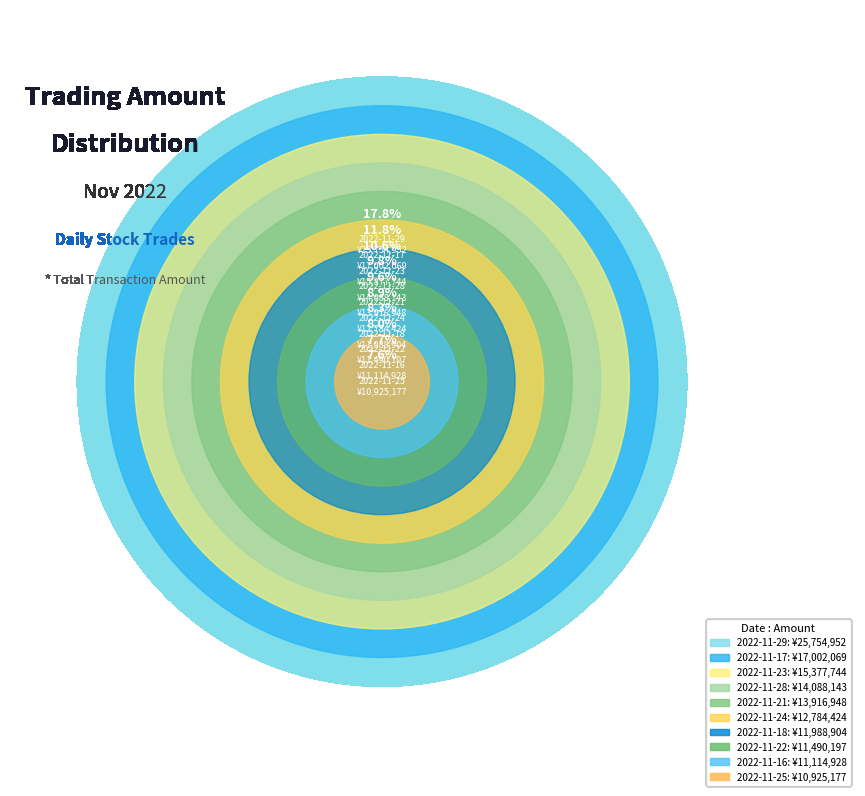

What is the ratio of the value at 2022-11-17 to the value at 2022-11-21?

1.2